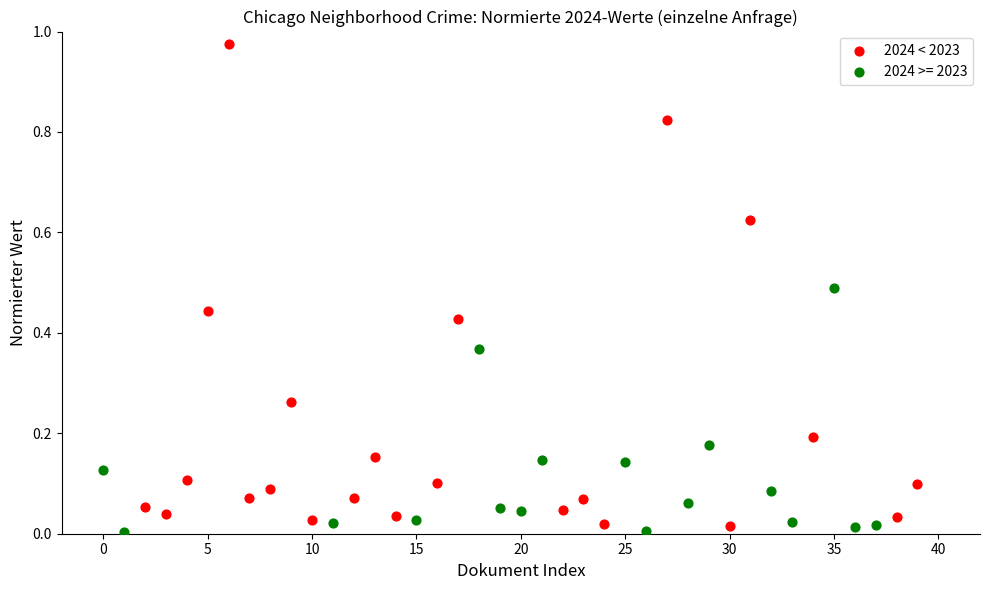

Which series has the largest Y range (max minus min)?

2024 < 2023